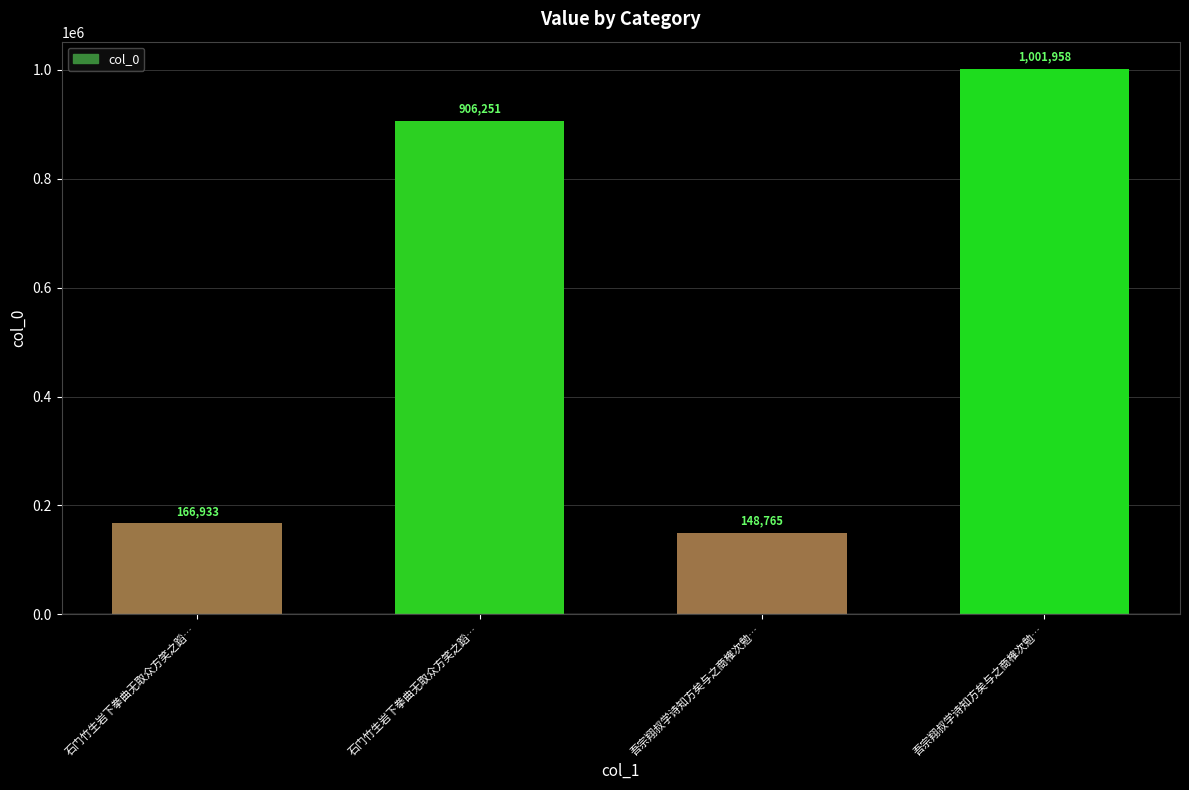

How many series are shown in this chart?

1